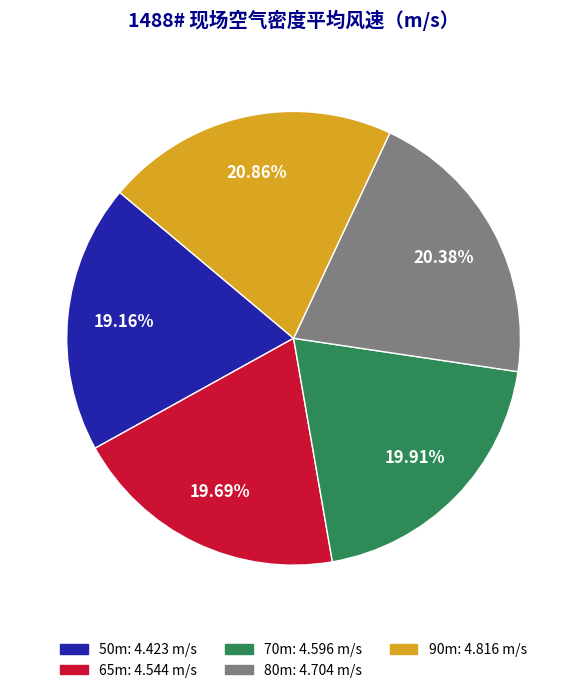

True or false: 70m accounts for 20% of the total.

True